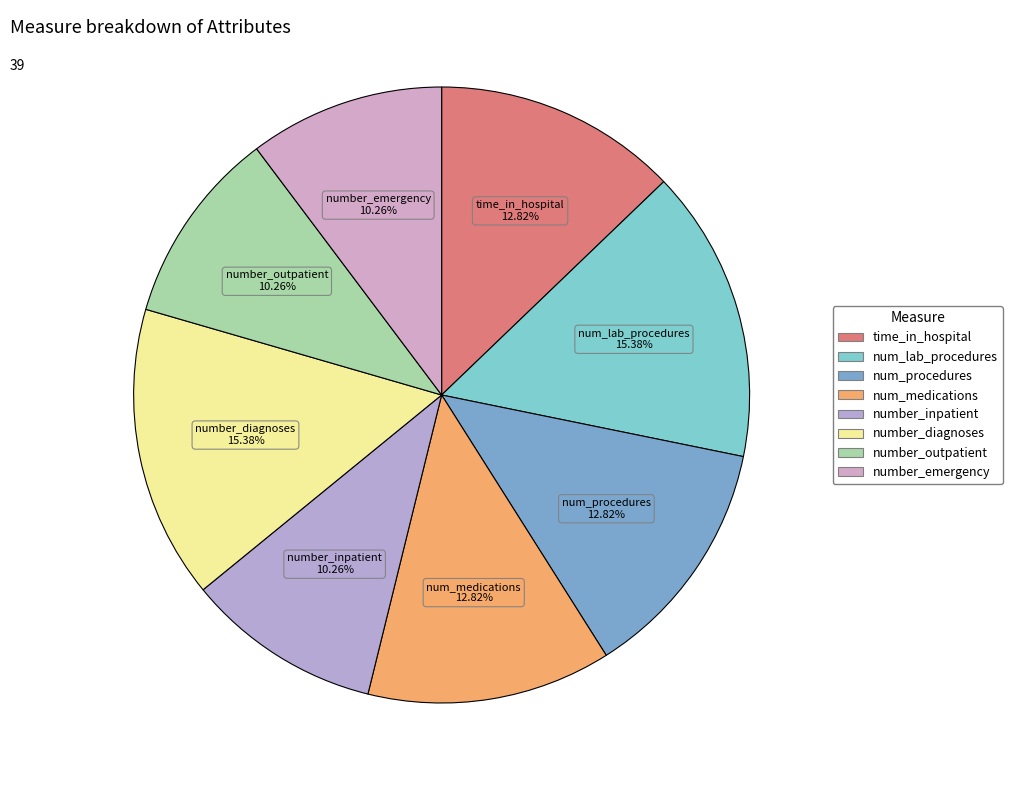

How many slices are in this pie chart?

8